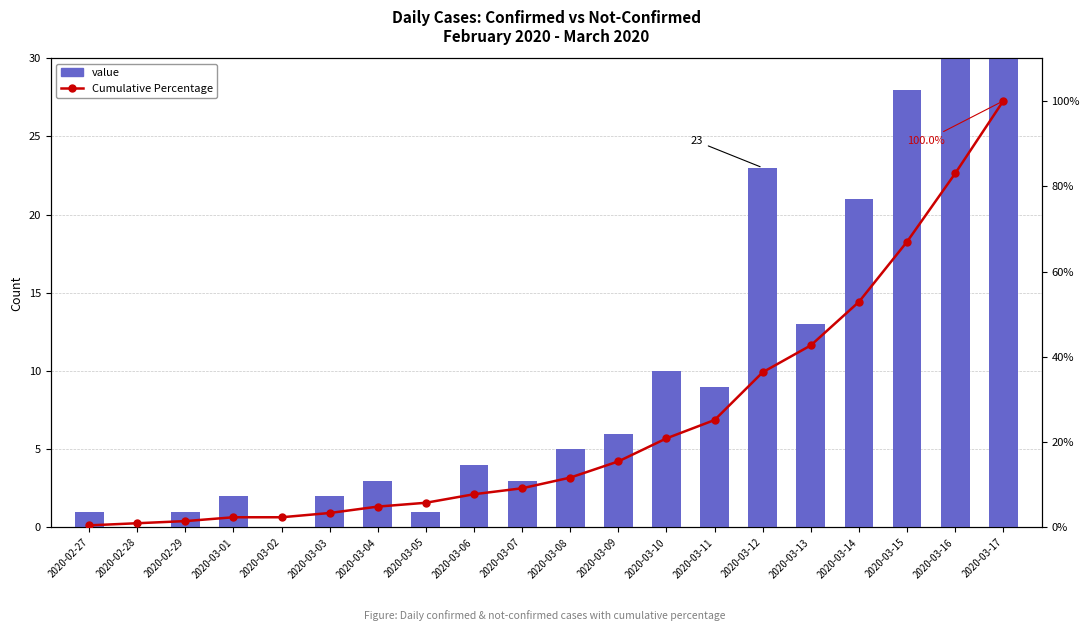

How many data points in Cumulative Percentage are above 11?

10